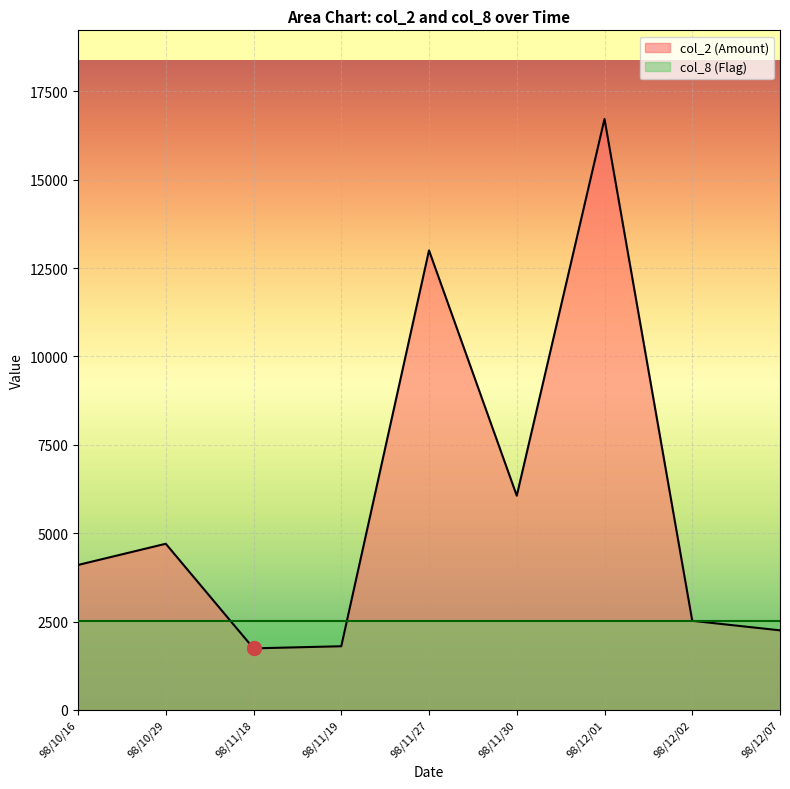

Rank the categories by value from highest to lowest.

98/12/01, 98/11/27, 98/11/30, 98/10/29, 98/10/16, 98/12/02, 98/12/07, 98/11/19, 98/11/18